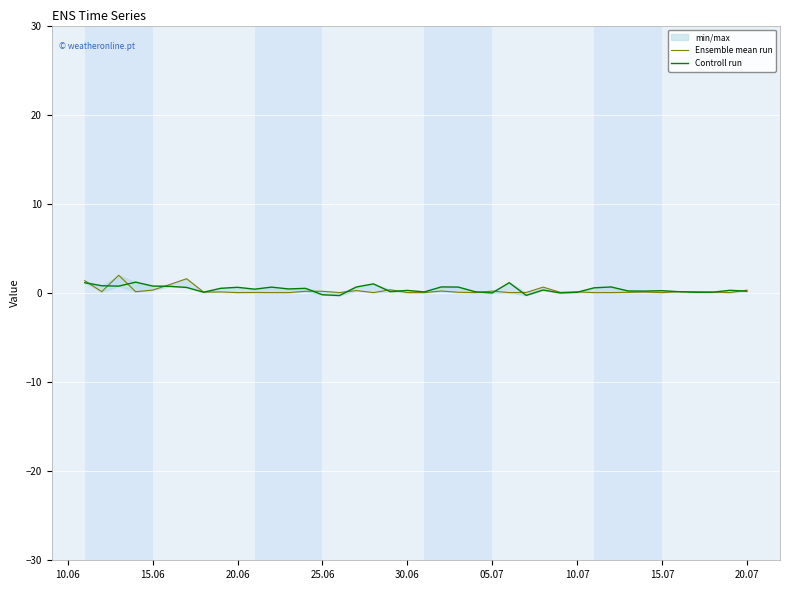

What are all the series names shown in the legend?

Ensemble mean run, Controll run